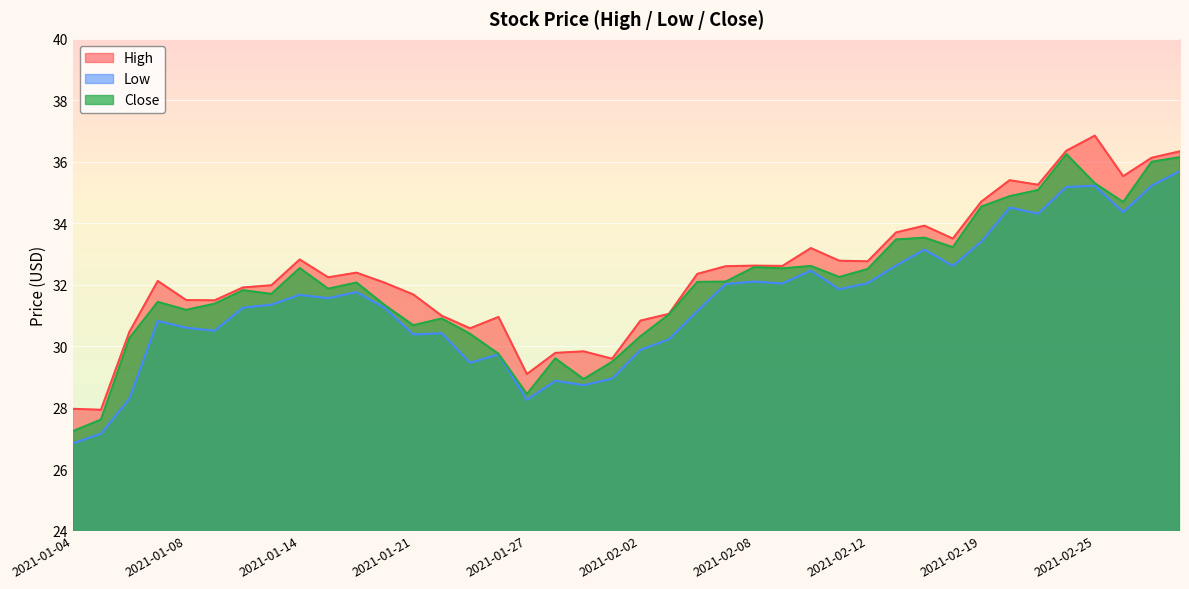

Which category has the lowest value in the Low series?

2021-01-04